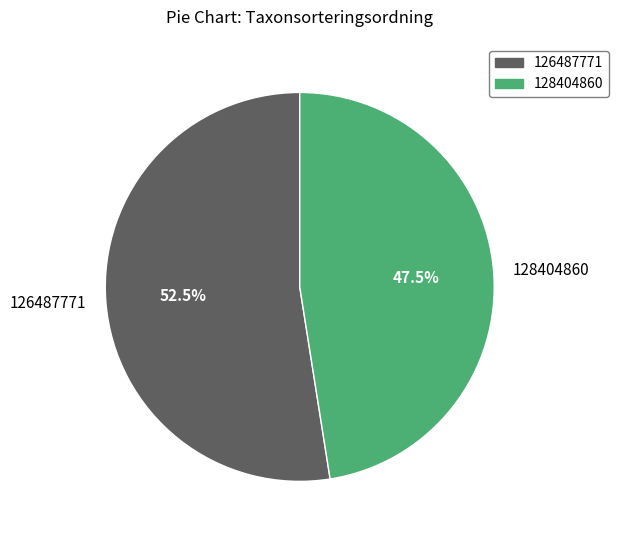

Which slice is the largest?

126487771